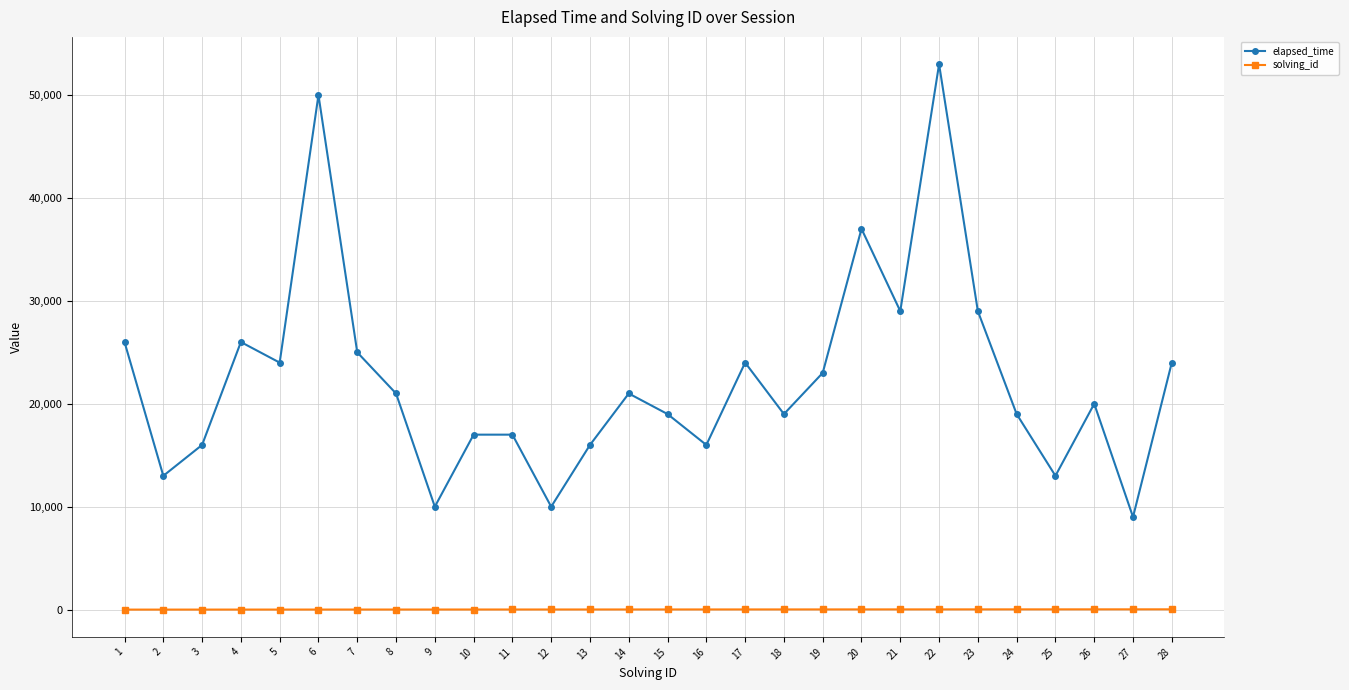

List the series in order of their peak value, highest first.

elapsed_time, solving_id